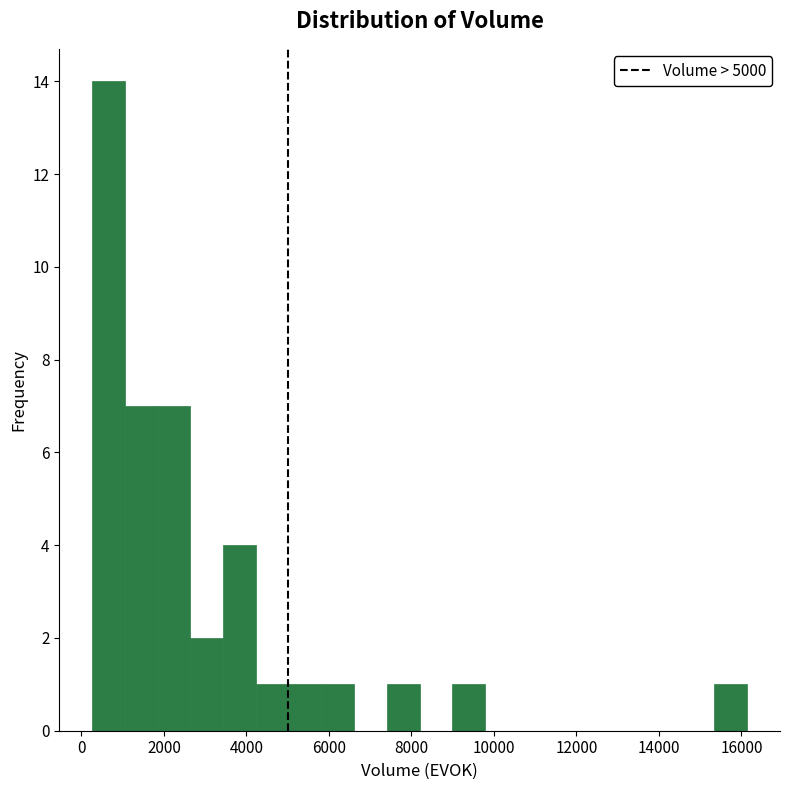

Read against the x-axis, roughly where is the centre of the tallest bar?

600